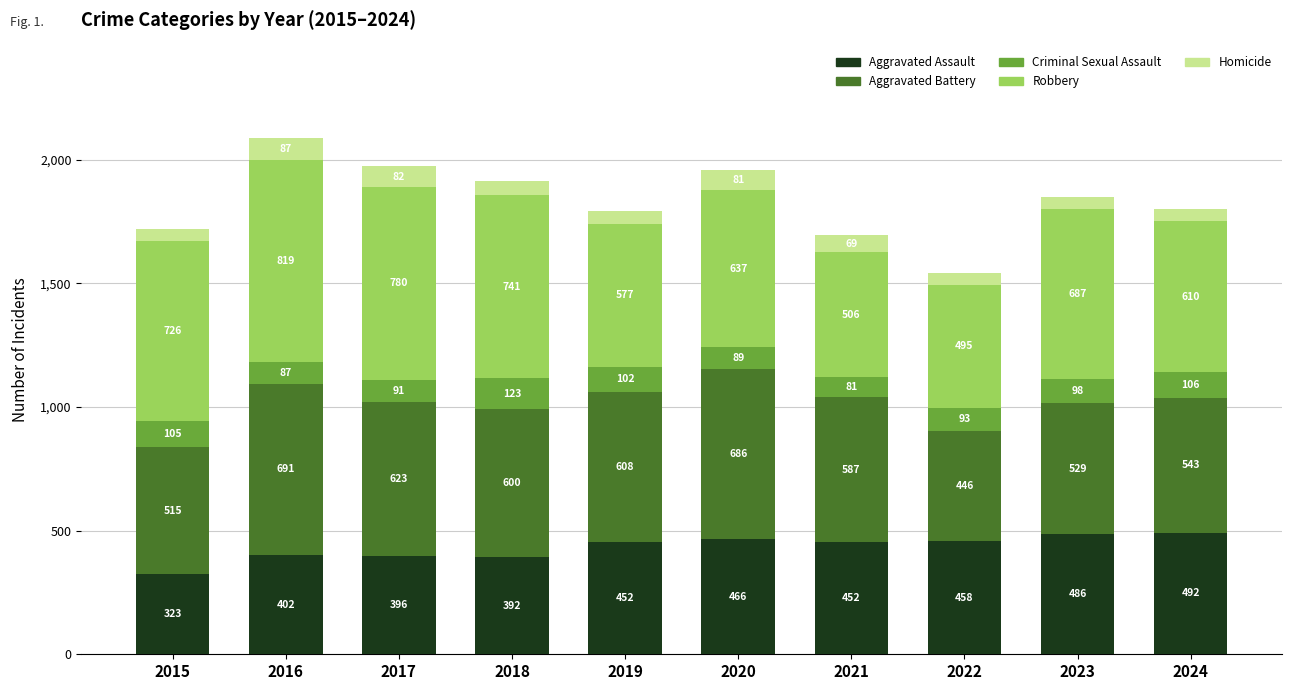

At which label does Aggravated Assault reach its peak?

2024